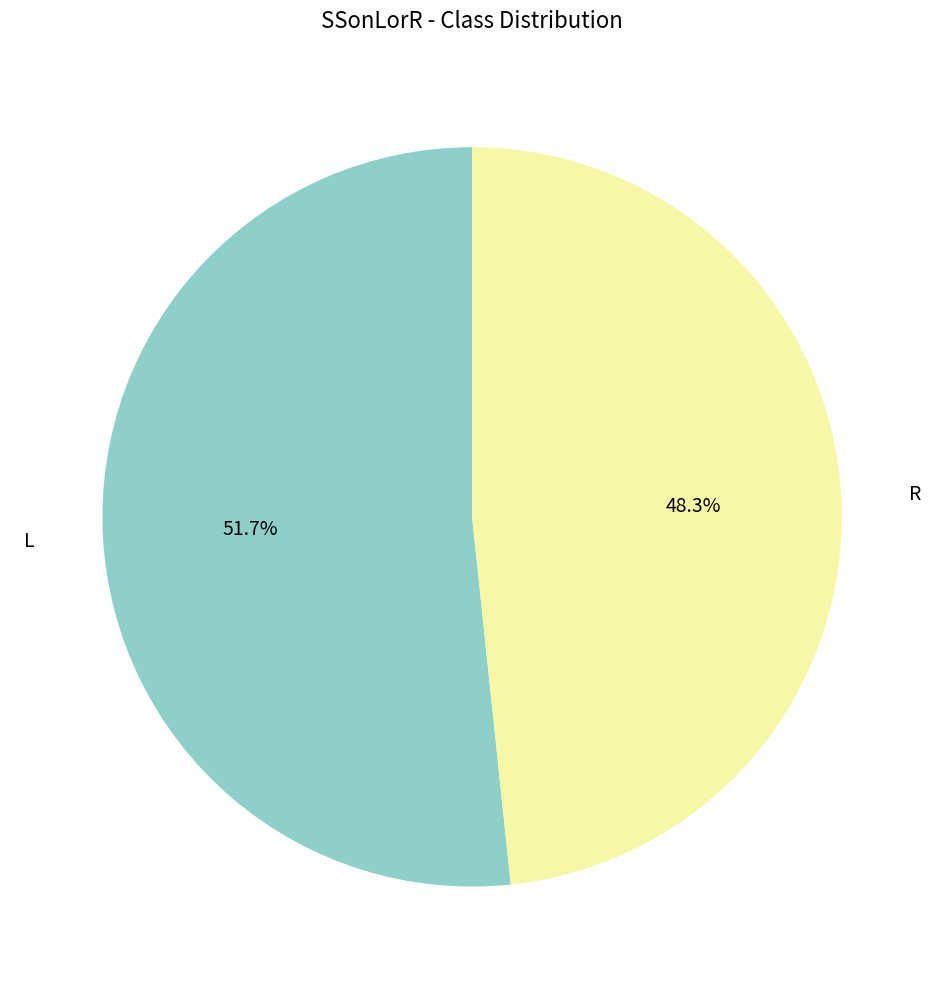

Is there a majority slice in this chart?

Yes